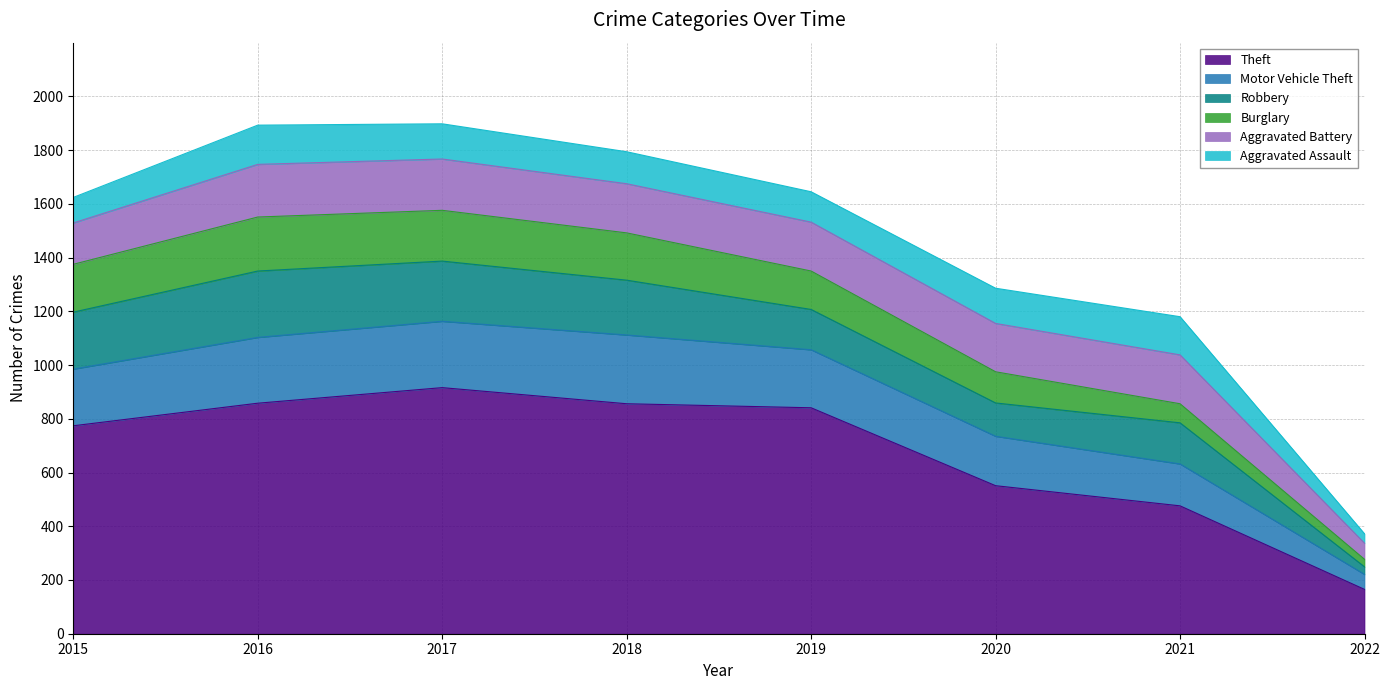

Which category has the highest value in the Burglary series?

2016